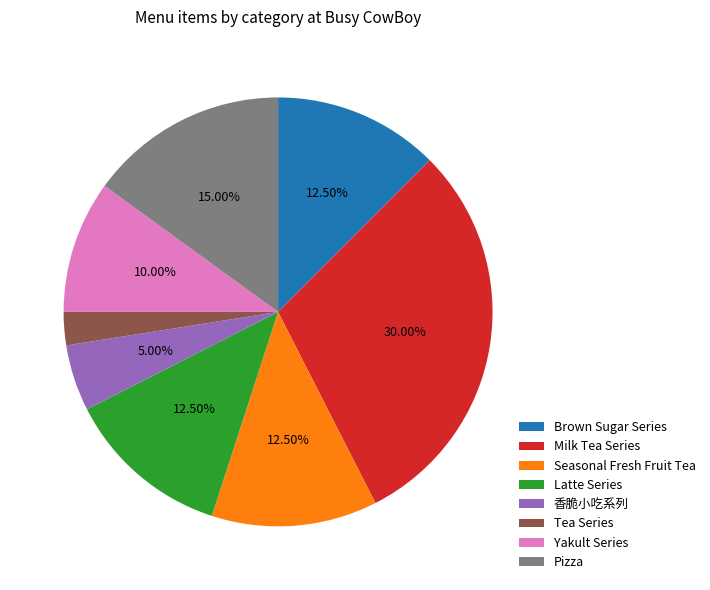

What is the largest slice in the pie chart?

Milk Tea Series